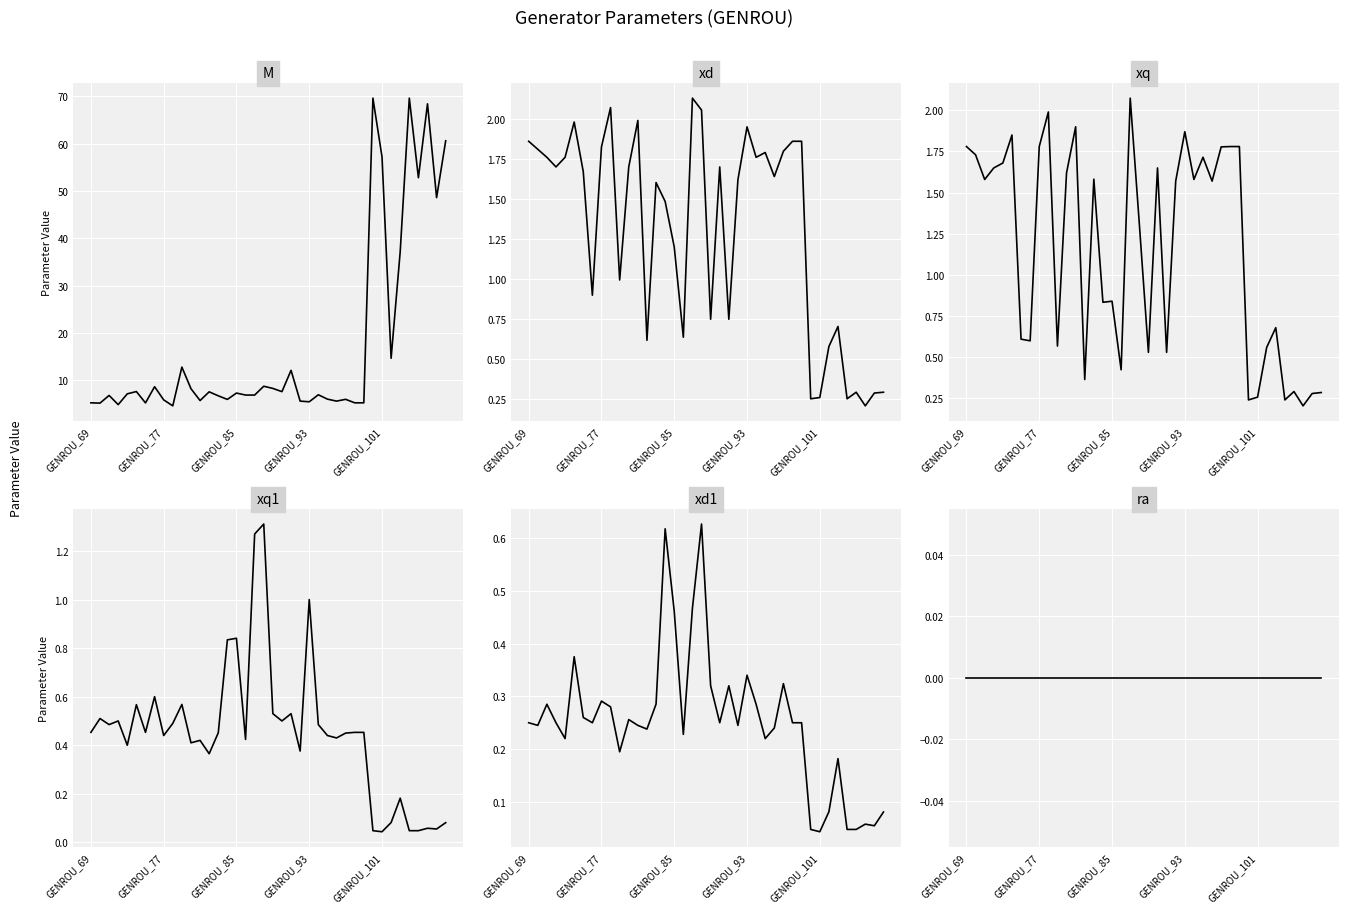

True or false: xq and xd intersect in this chart.

False